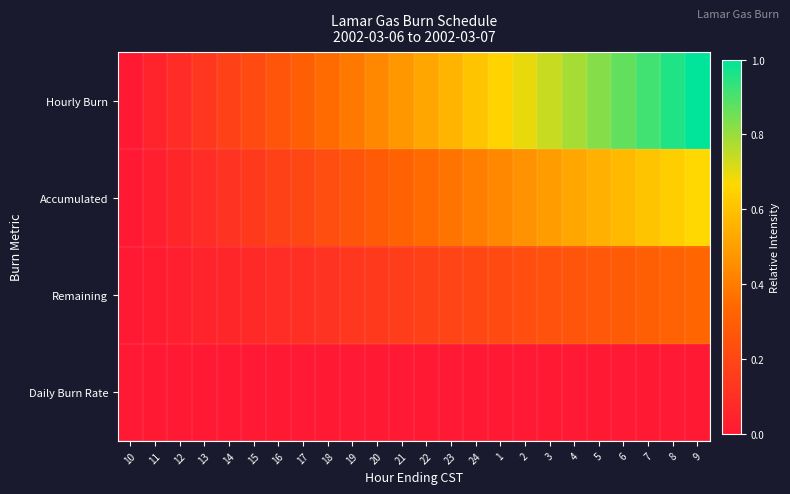

Which series has the largest total across all categories?

Hourly Burn